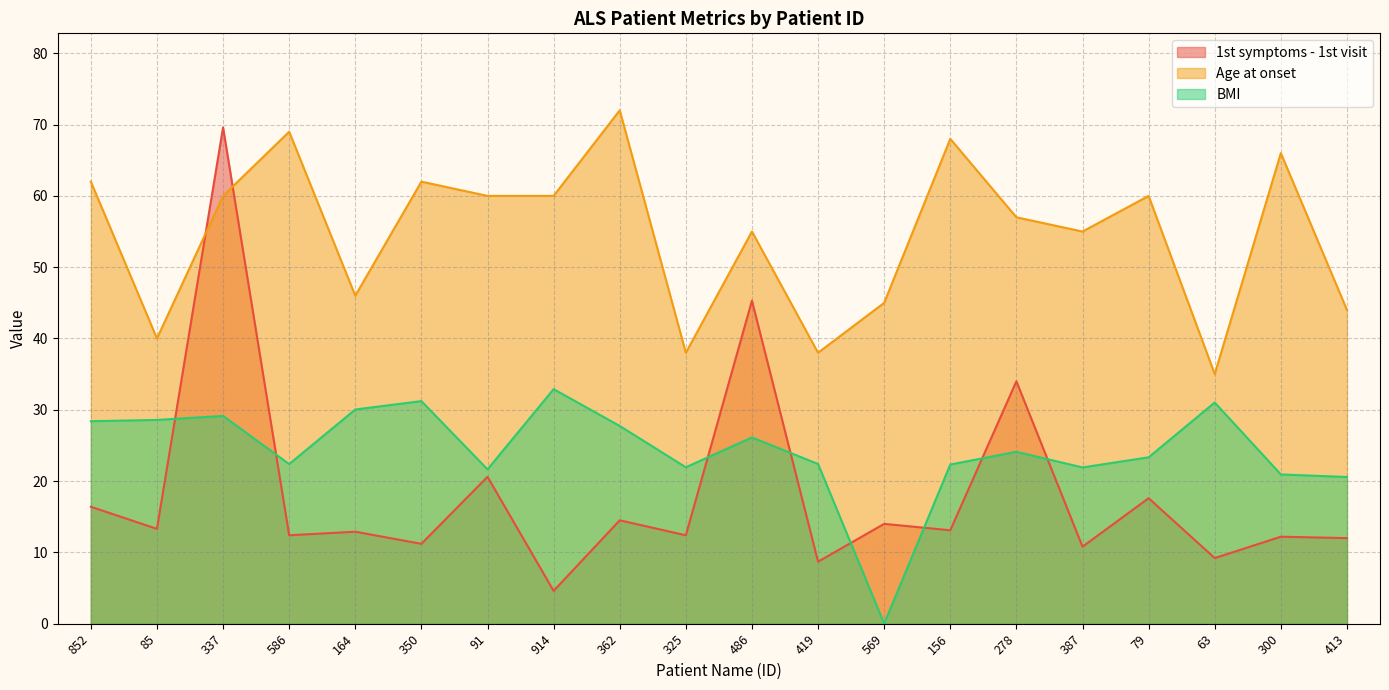

Does the chart have visible grid lines?

Yes